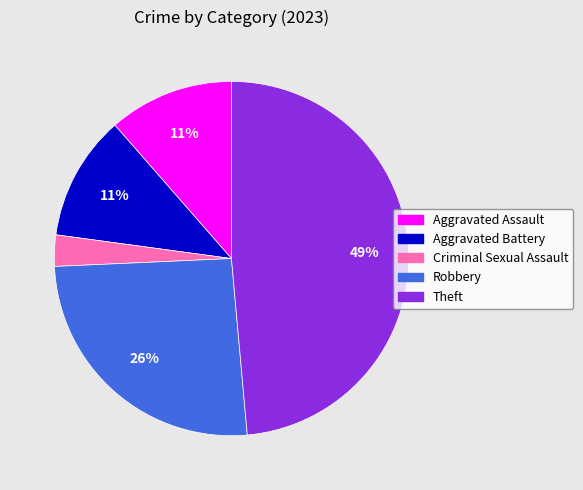

Does Aggravated Battery account for over 50% of the chart?

No